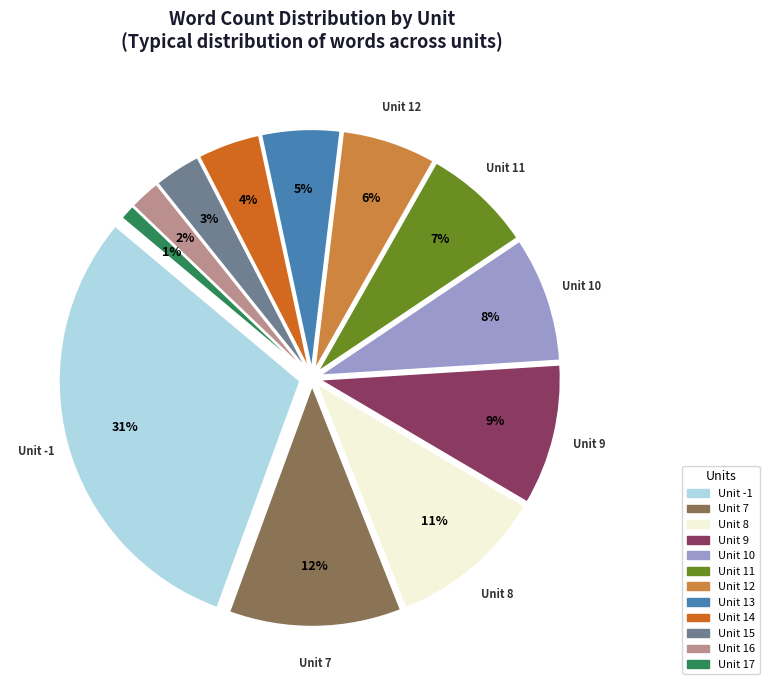

To the nearest percent, what percentage of the pie is 15?

3%